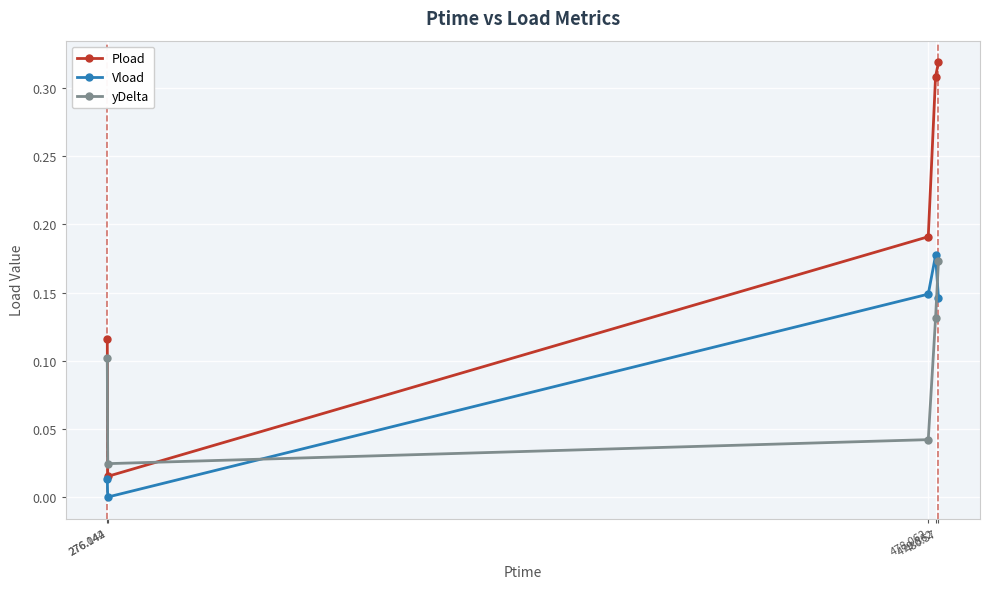

What is the sum of all Pload values?

0.9